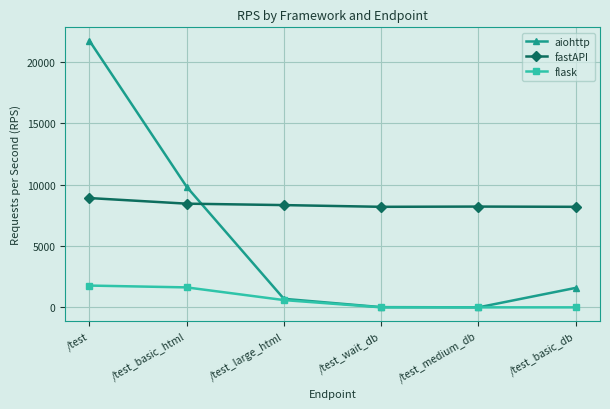

Does the chart display data point markers on the line(s)?

Yes